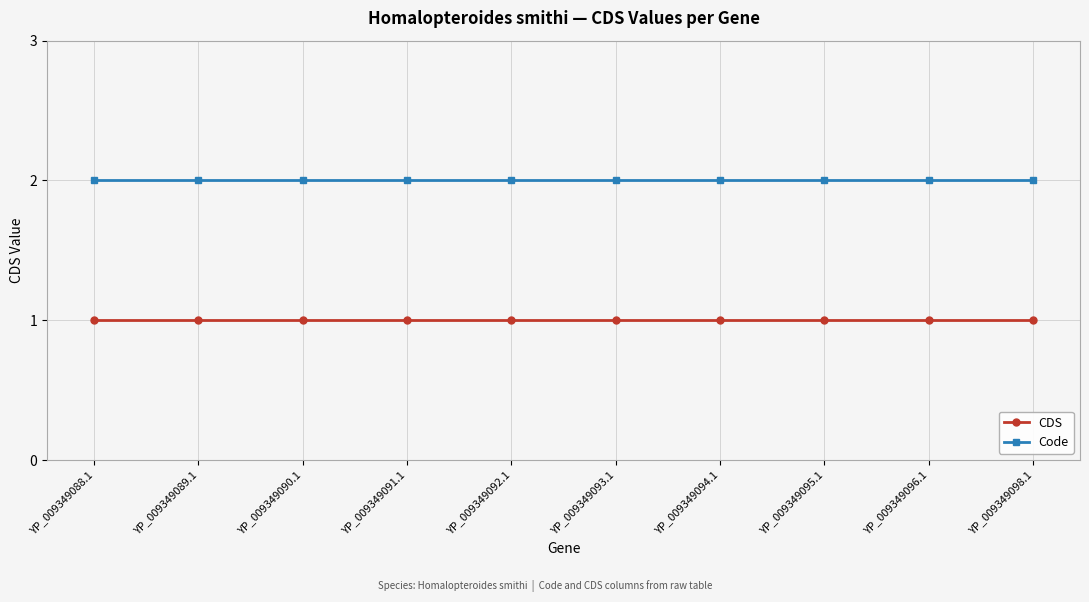

What is the total value across all series at YP_009349089.1?

3